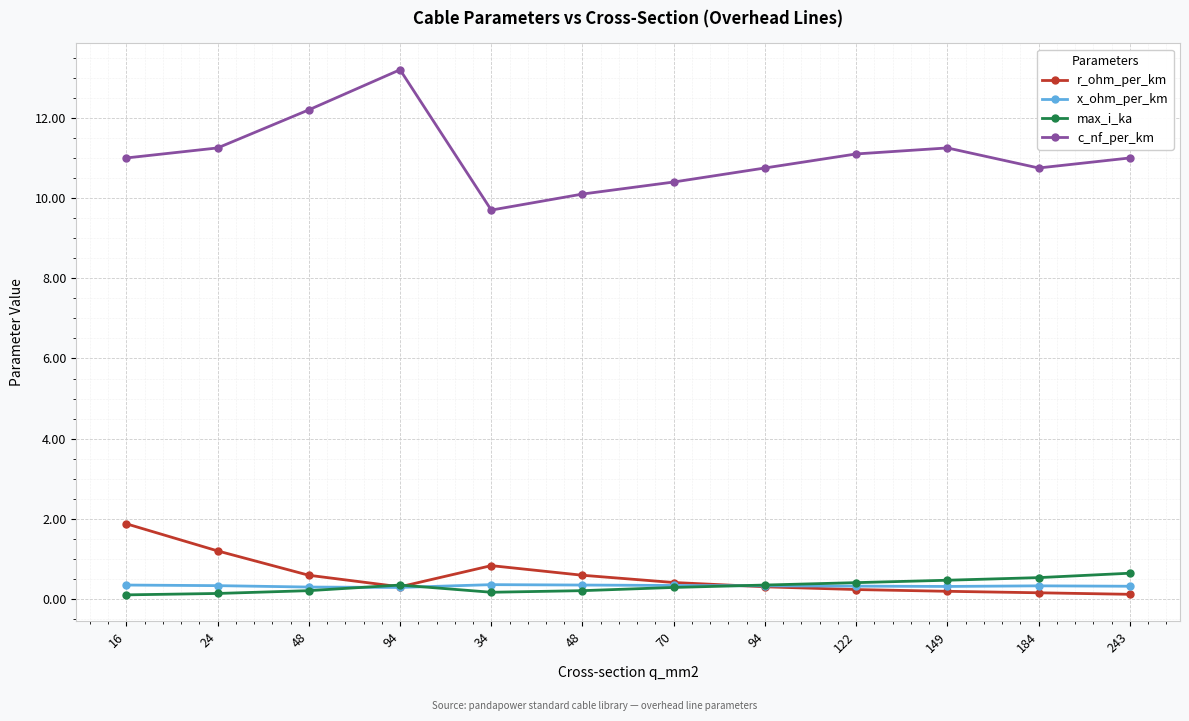

What is the sum of the x_ohm_per_km values at 149 and 70?

0.7